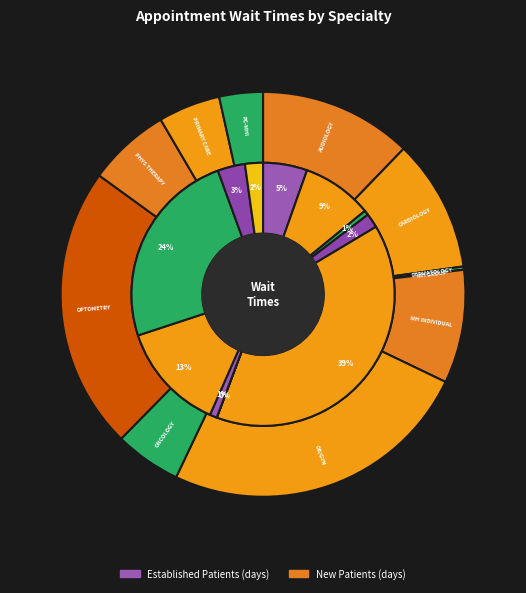

To the nearest percent, what is the difference between the PRIMARY CARE - MENTAL HEALTH INTEGRATED and MENTAL HEALTH INDIVIDUAL slice percentages?

6%